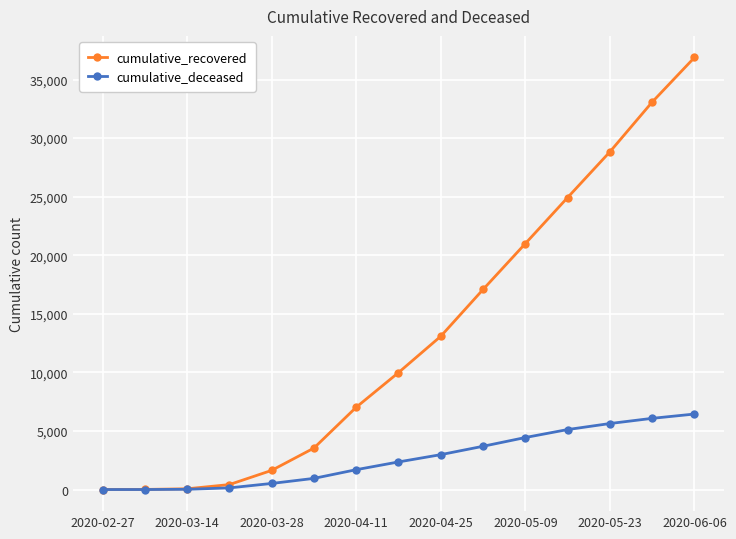

What is the difference between the maximum and minimum values in the cumulative_deceased series?

6445